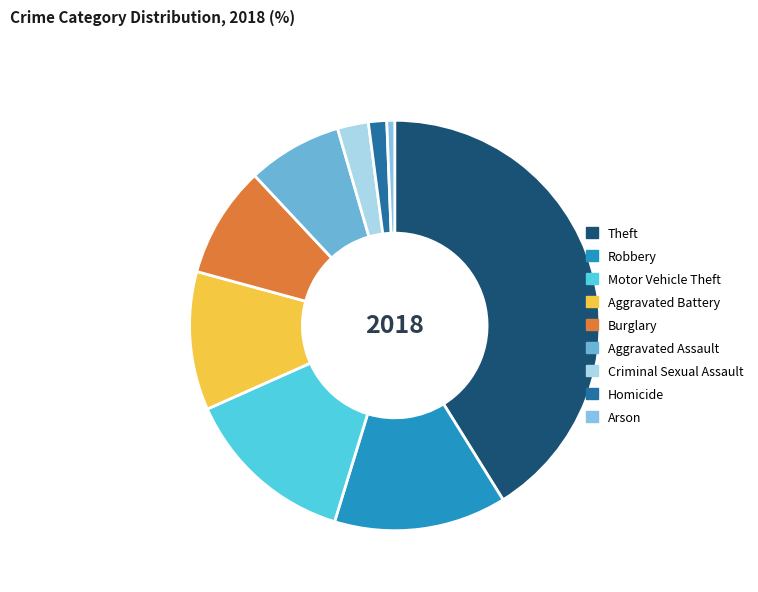

To the nearest percent, what percentage of the pie is Homicide?

1%